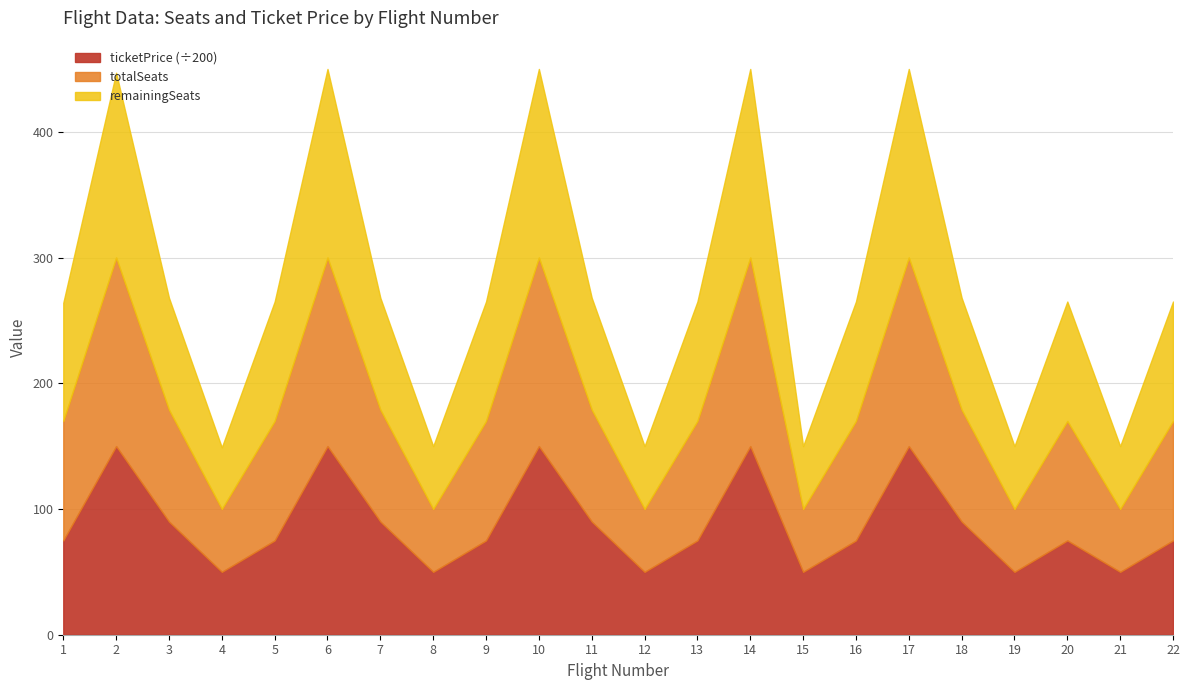

What is the total value across all series at 19?

150